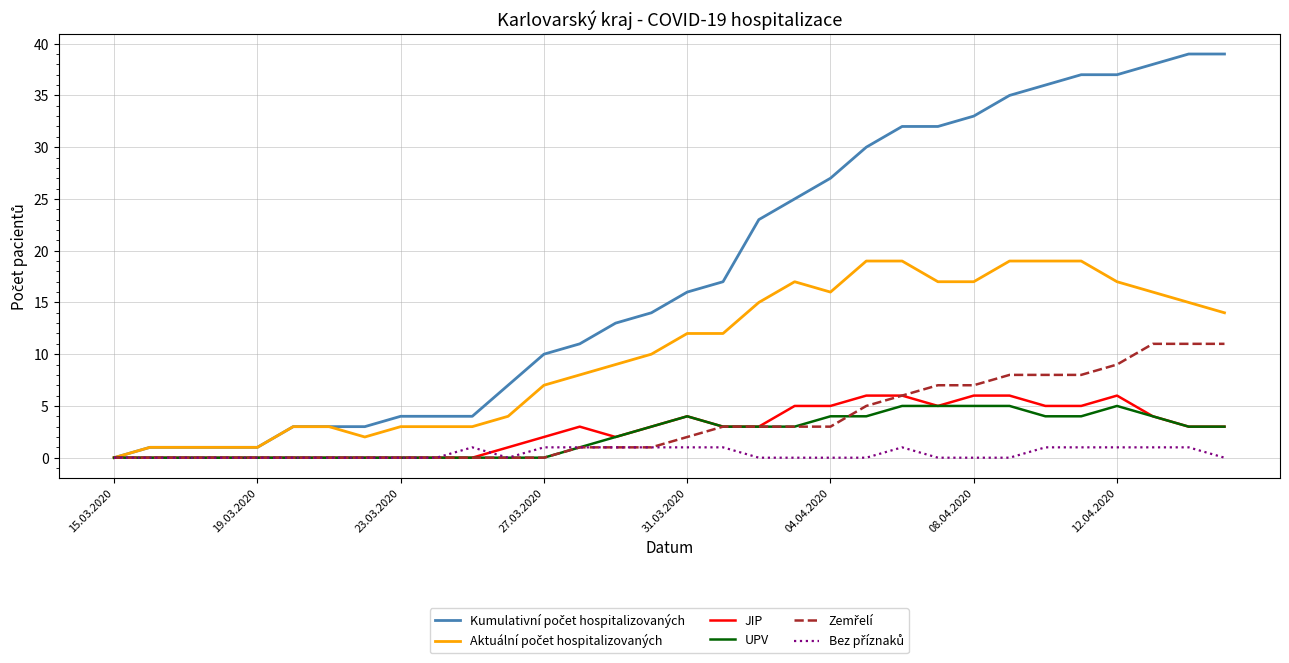

Is this an area chart (filled region under the line)?

No